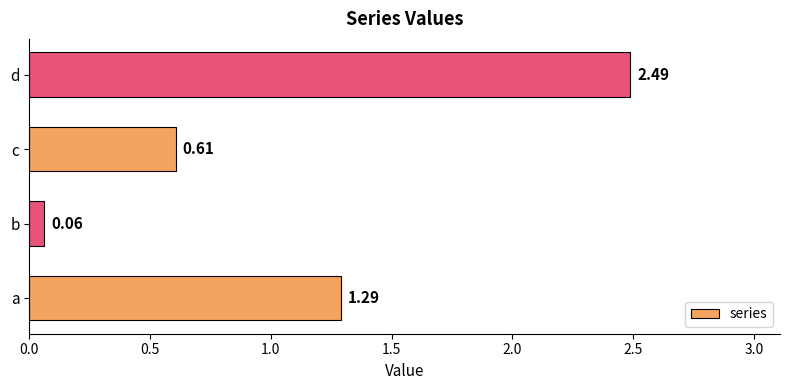

How many categories are shown in the chart?

4